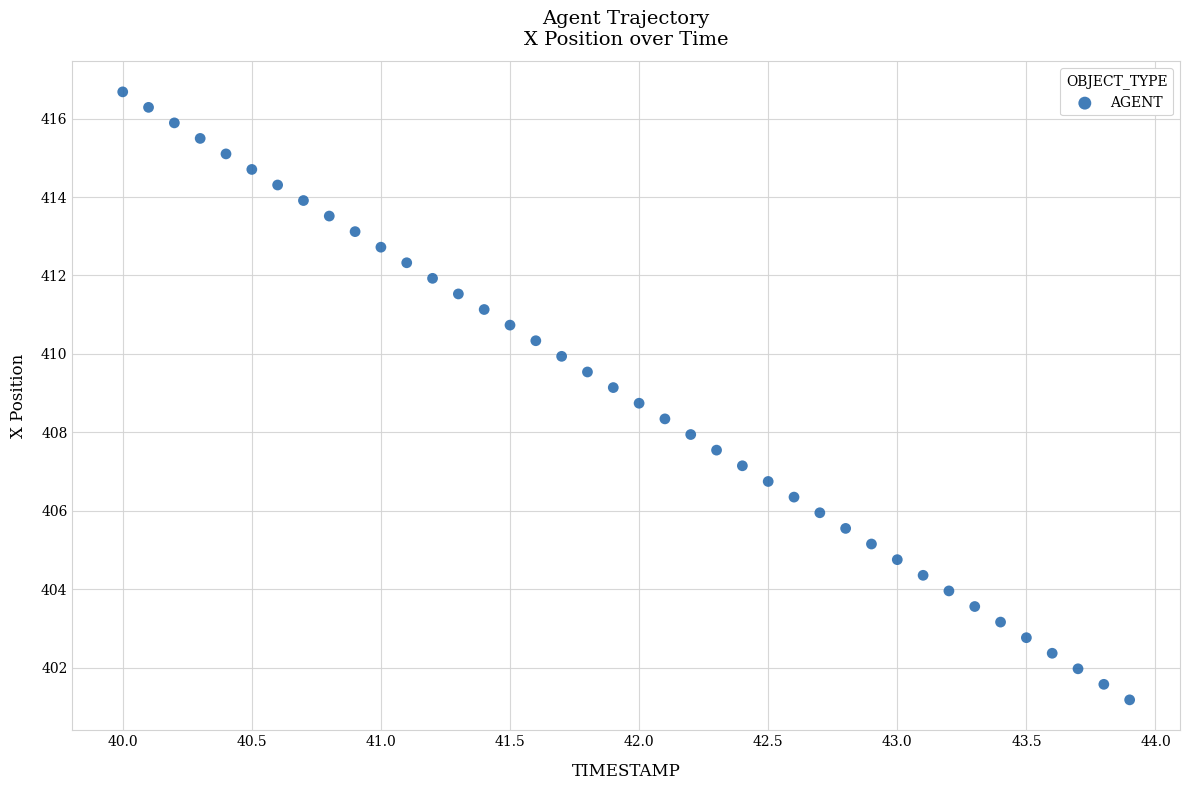

What is the range of X values (max minus min)?

3.9